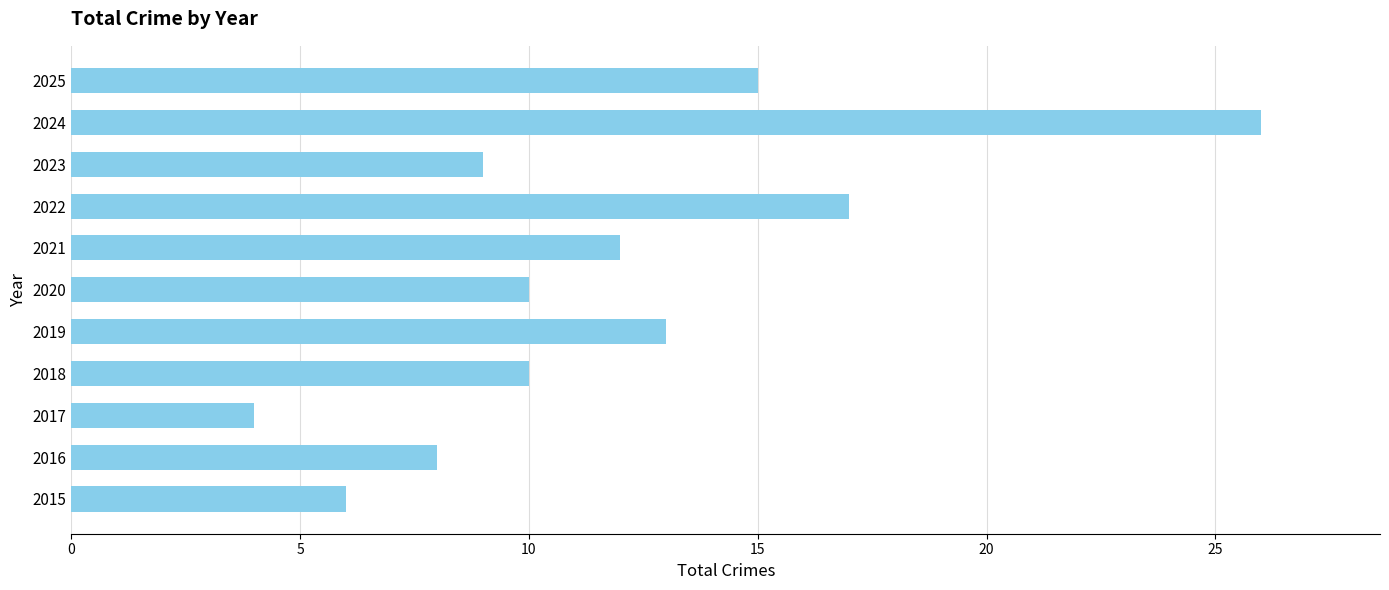

What is the sum of all values?

130